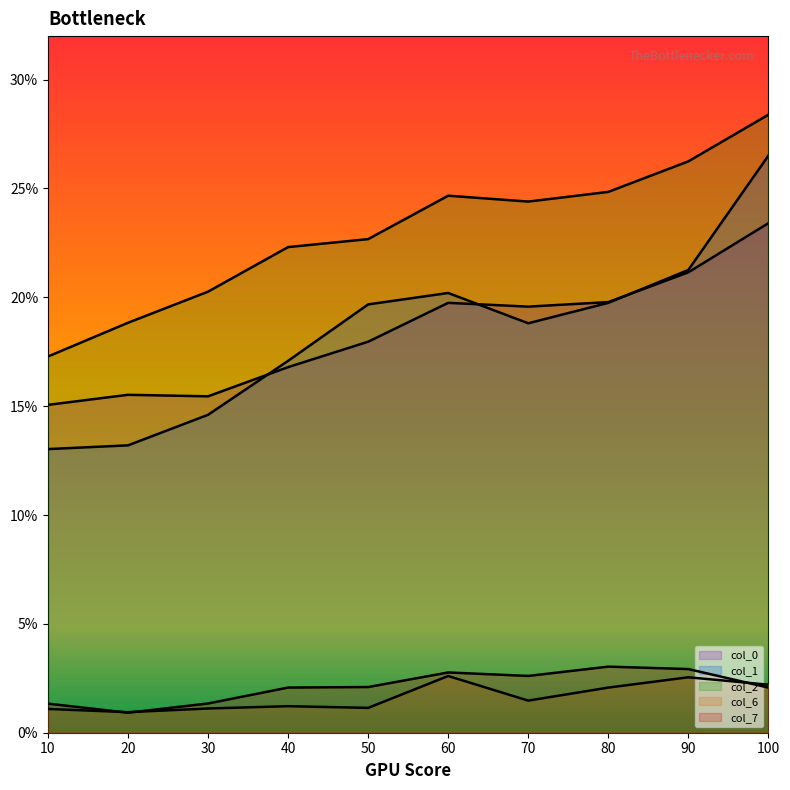

In col_0, how many points are lower than both neighbors (excluding endpoints)?

2